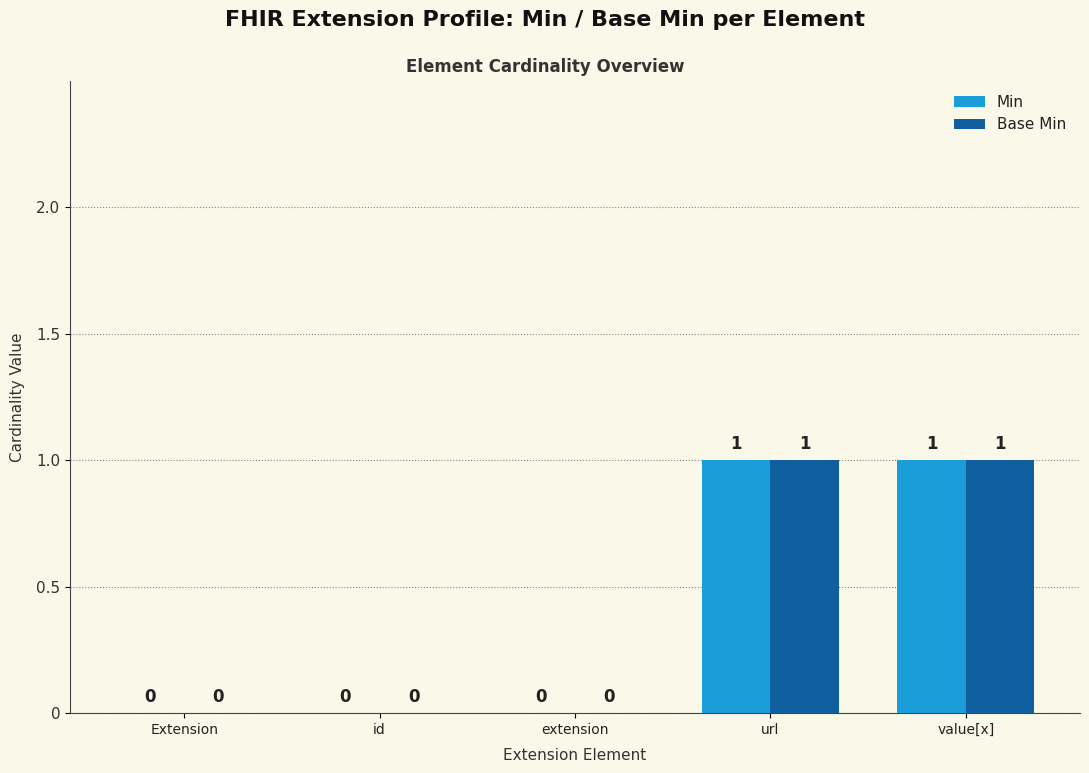

Reading right to left, what are all the values shown in this chart?

Min: value[x]=1	url=1	extension=0	id=0	Extension=0
Base Min: value[x]=1	url=1	extension=0	id=0	Extension=0